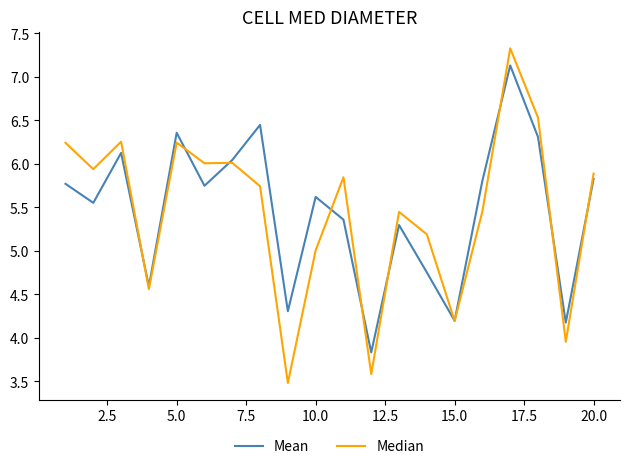

List the series in order of their peak value, highest first.

Median, Mean